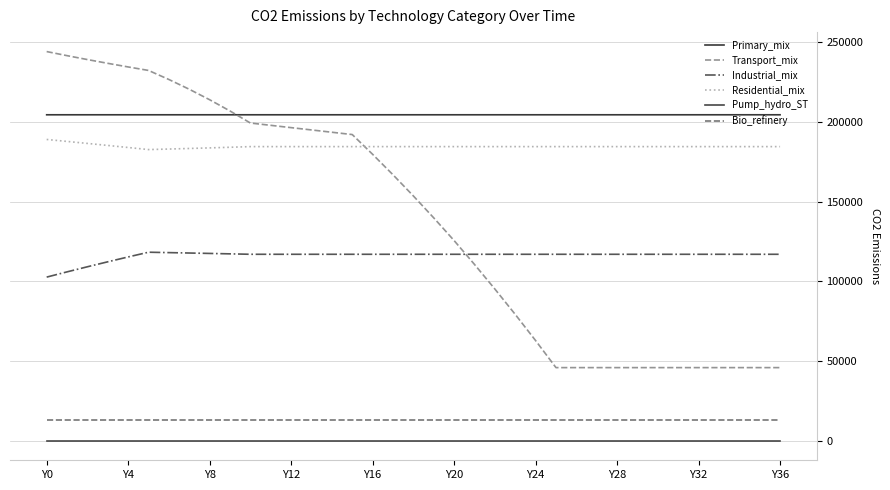

Which series ends up on top after the final intersection of Primary_mix and Transport_mix?

Primary_mix